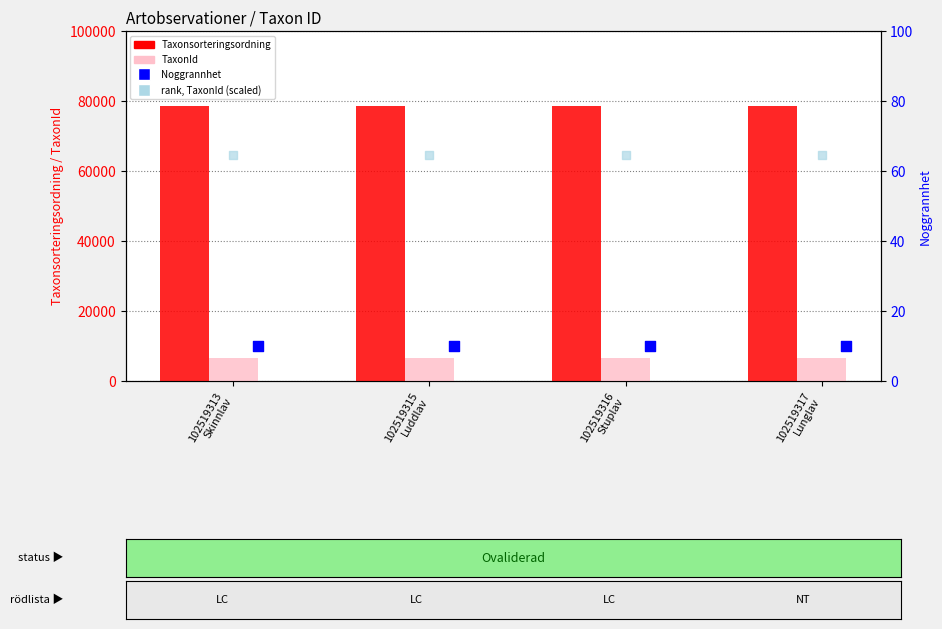

Which series contains the lowest Y value?

Noggrannhet